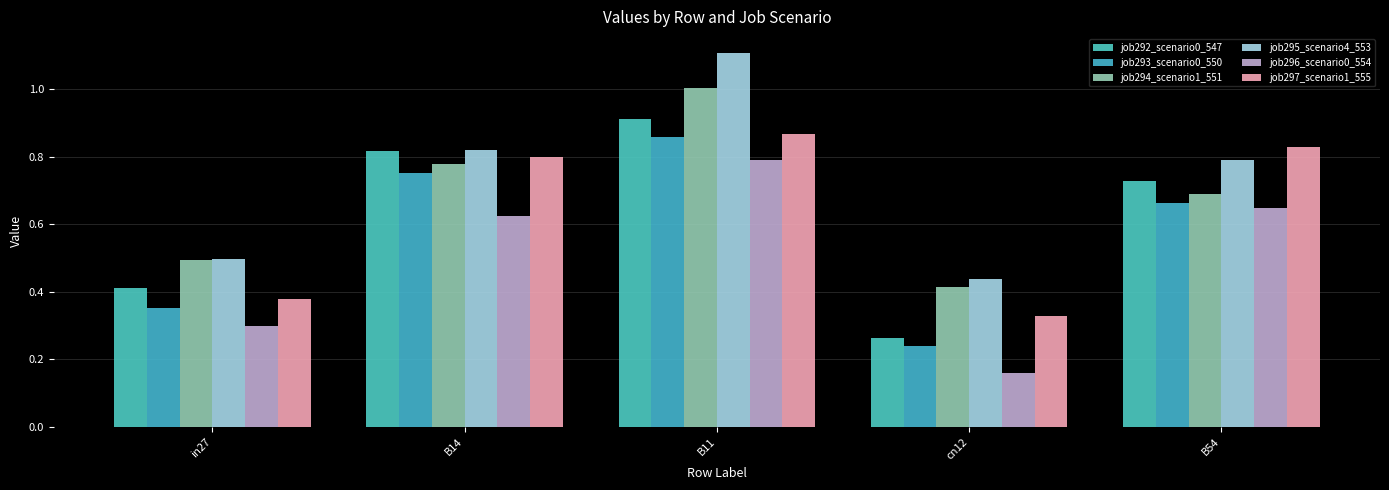

What is the difference between the job296_scenario0_554 values at in27 and B14?

0.3